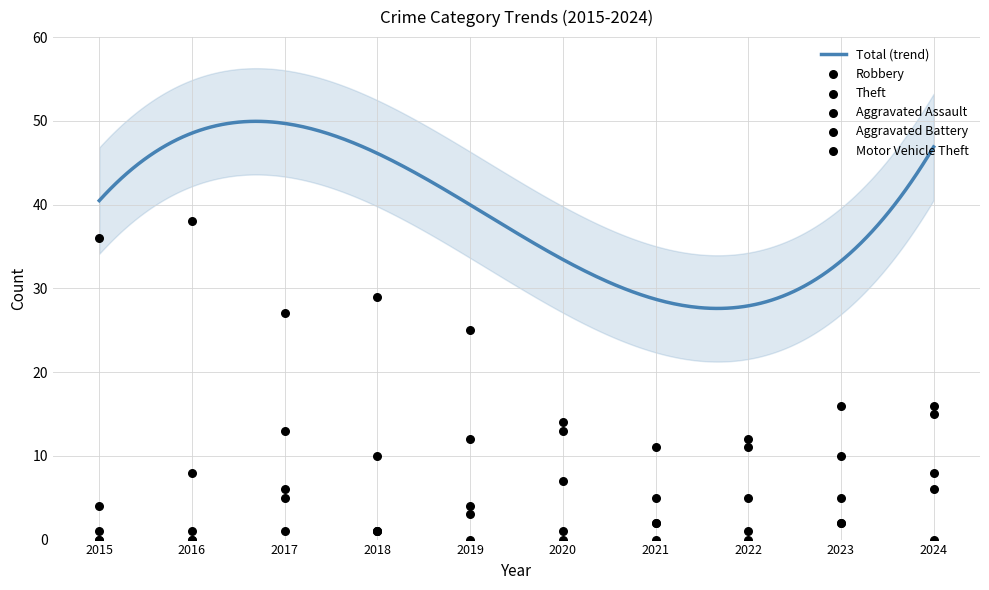

At which category is the sum across all series the highest?

2017